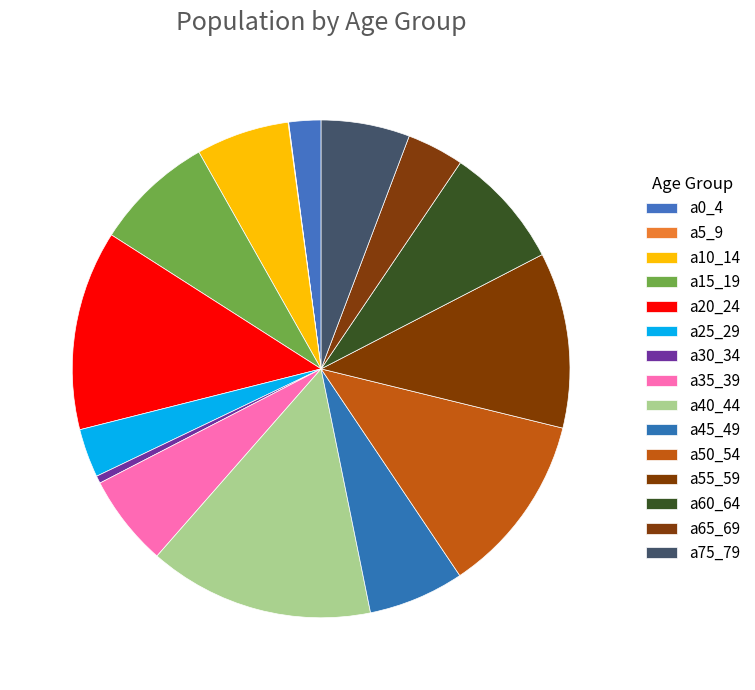

How many segments does this pie chart have?

15